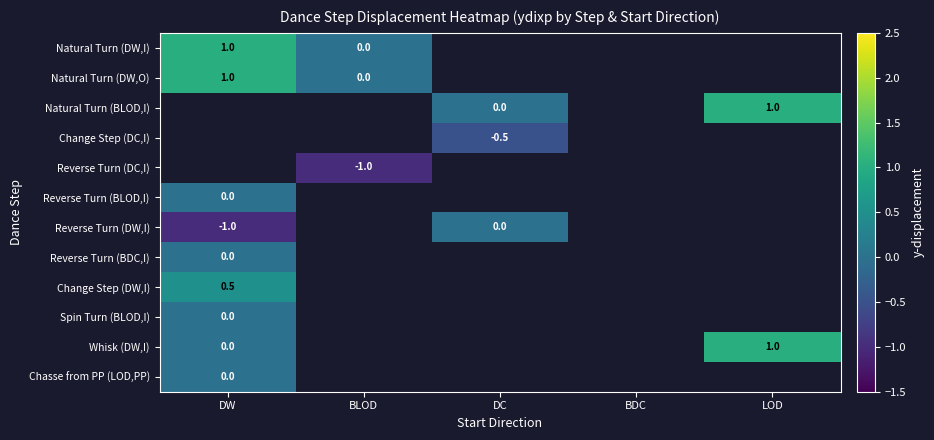

At which label does Reverse Turn (BLOD,I) reach its minimum?

DW